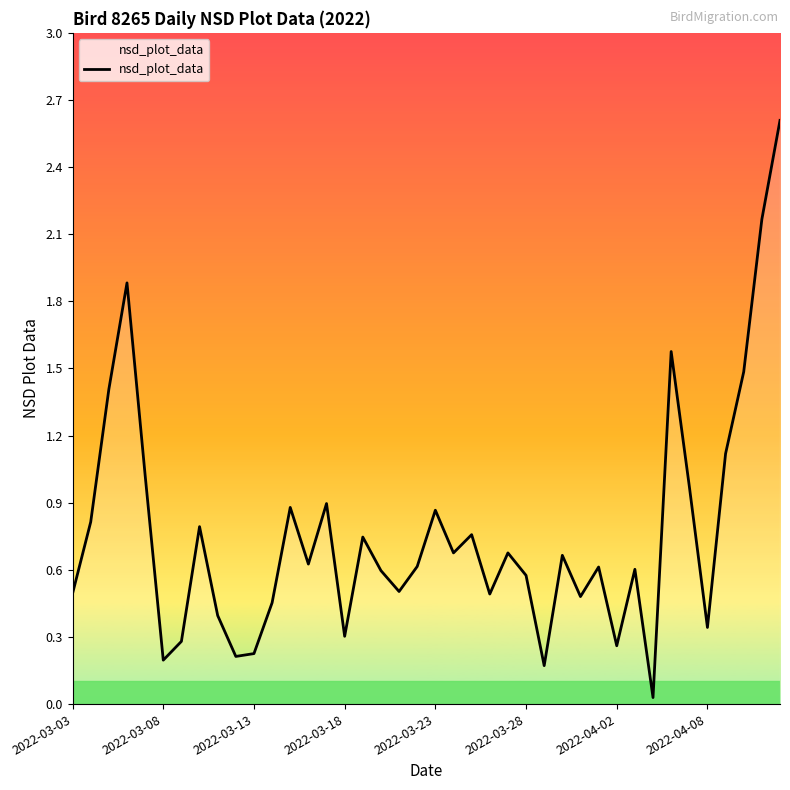

What is the difference between the maximum and minimum values?

2.6